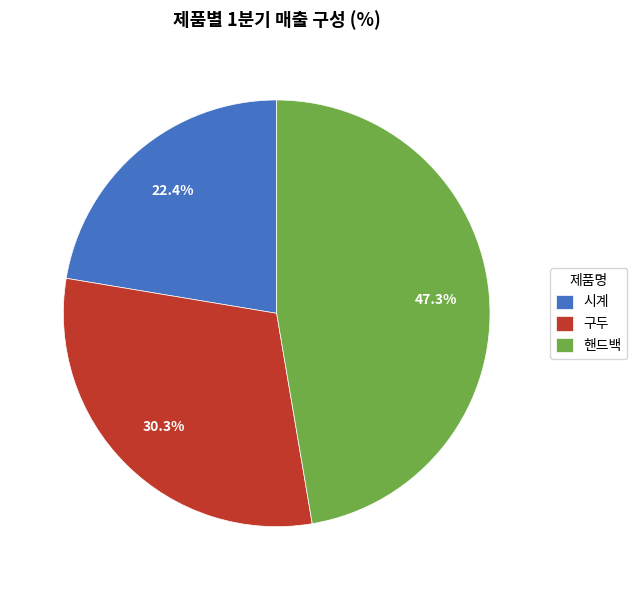

What is the largest slice in the pie chart?

핸드백